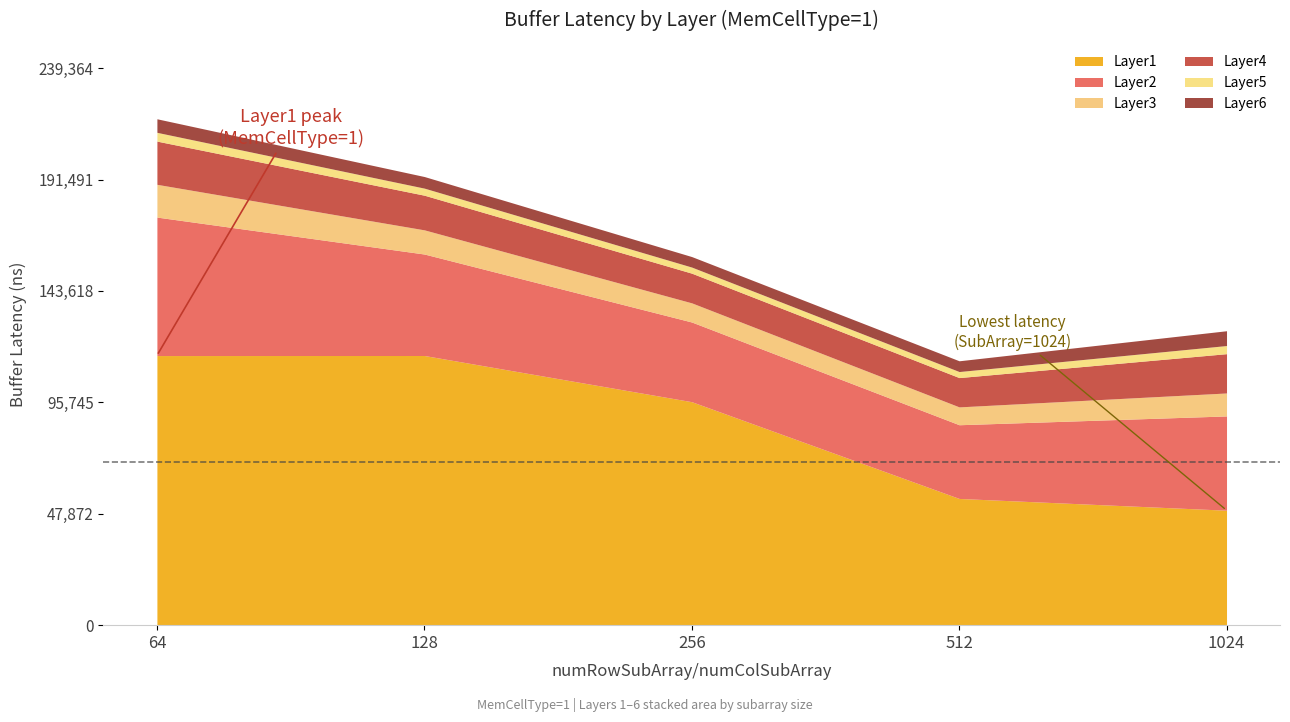

Which category has the lowest value in the Layer1 series?

1024